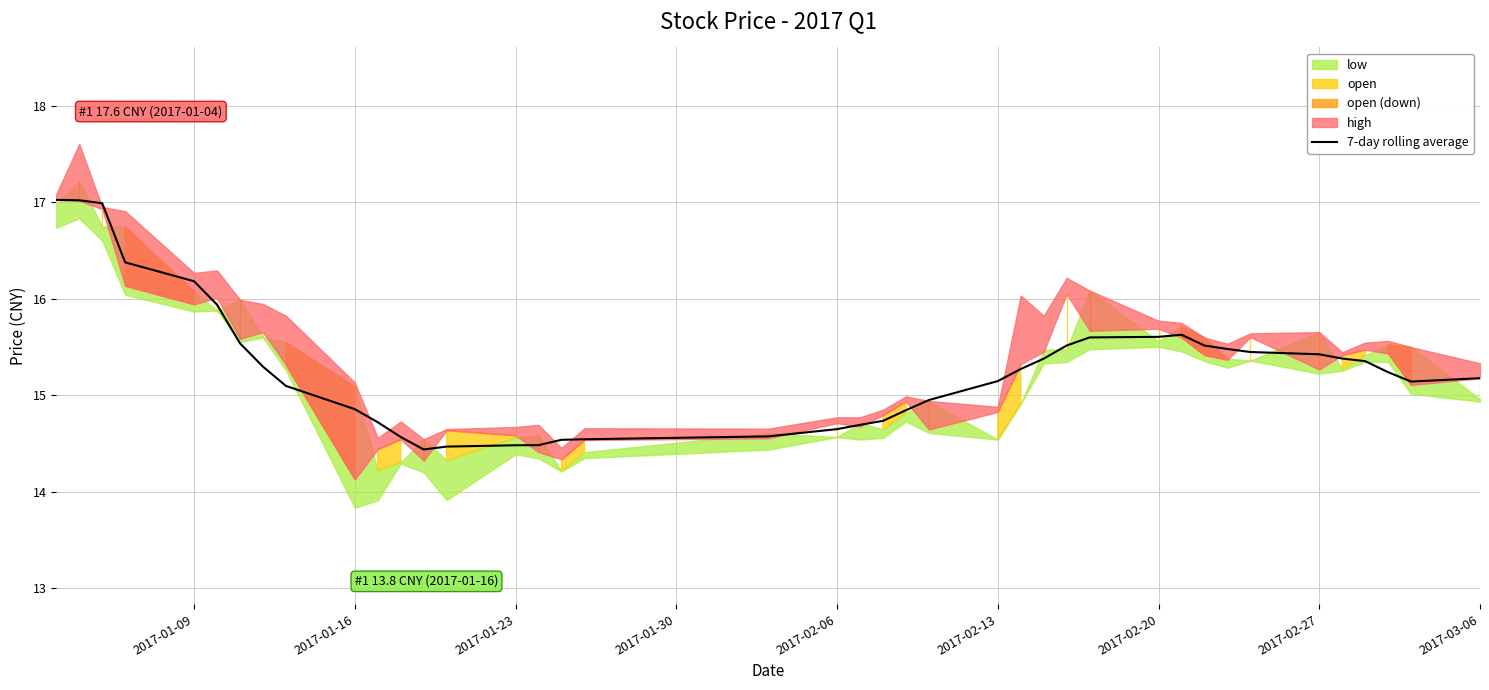

How many lines are shown in the chart?

1